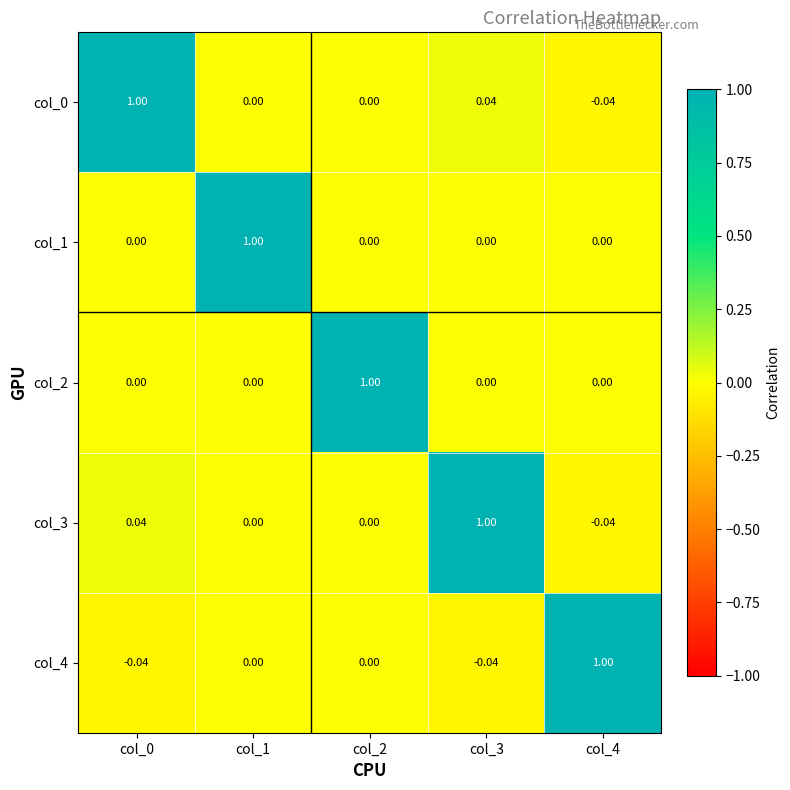

What is the spread (max minus min) of values at col_3?

1.0